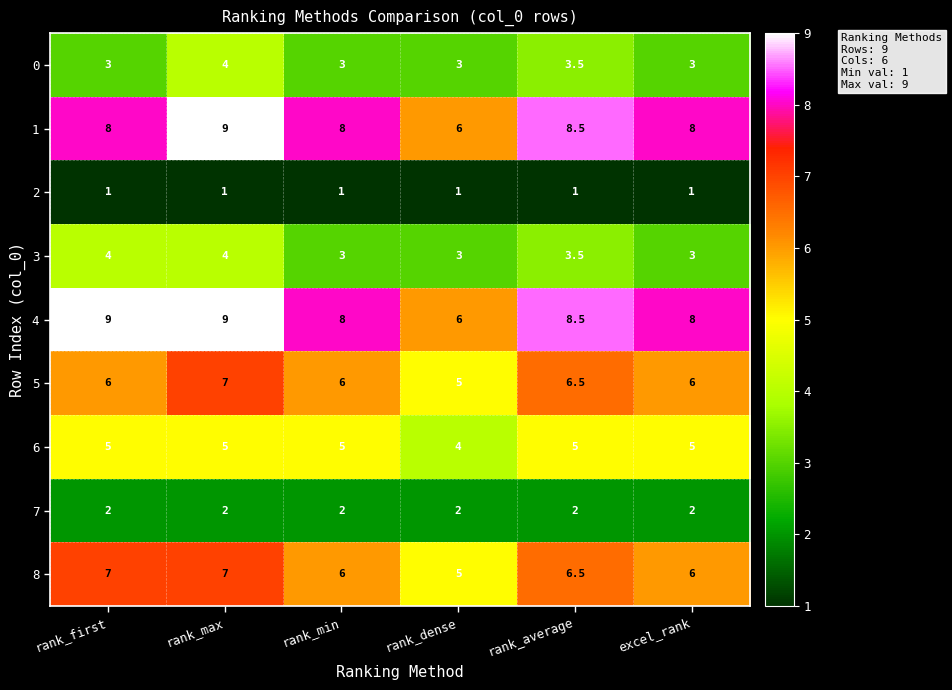

How many values in the 1 series are below 8?

1